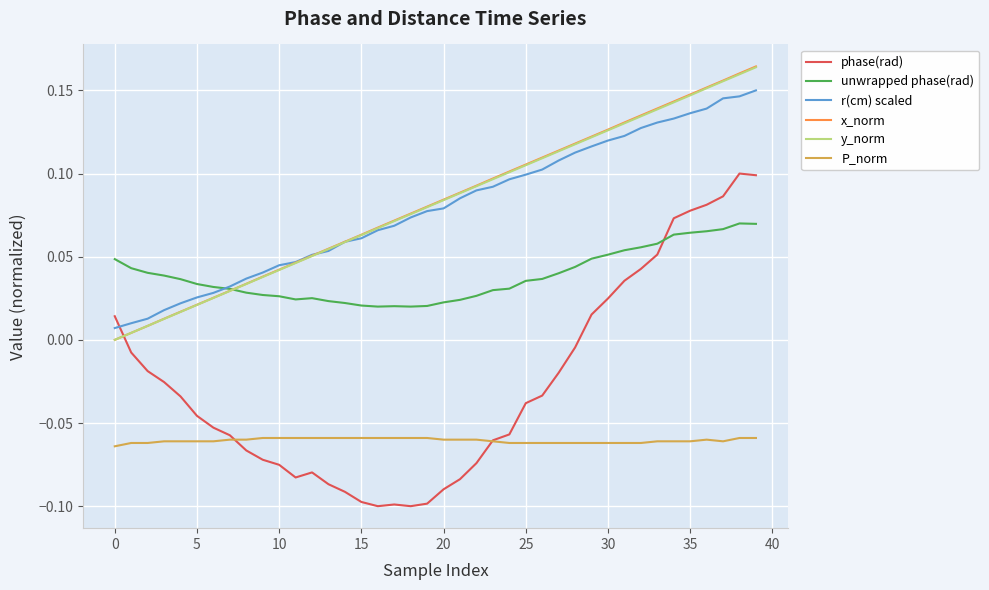

Which series has the widest spread of values?

phase(rad)